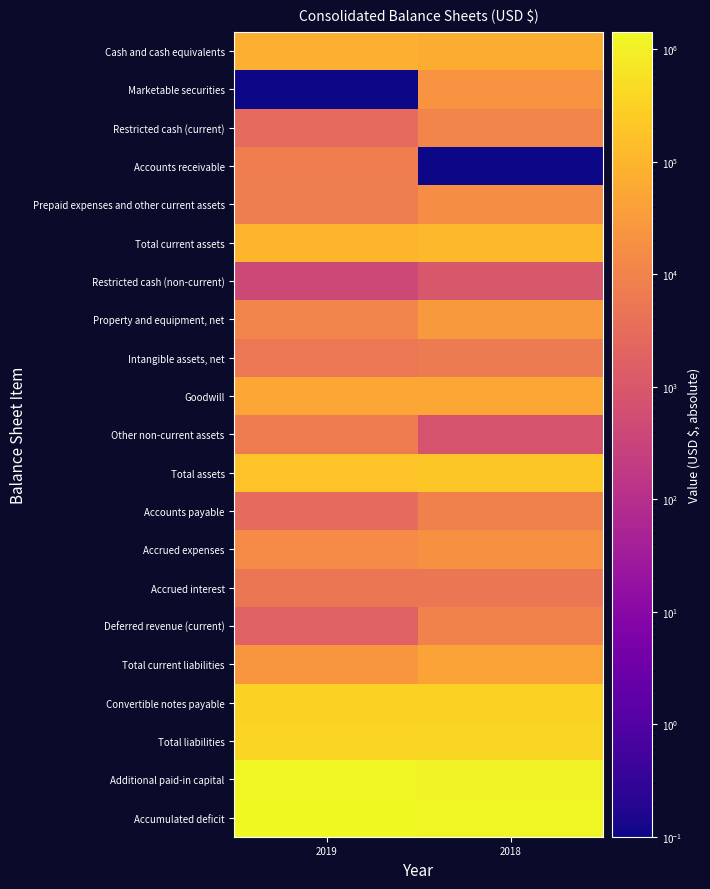

Reading left to right, what are all the values shown in this chart?

Cash and cash equivalents: 2019=78823.0	2018=70154.0
Marketable securities: 2019=0.1	2018=21980.0
Restricted cash (current): 2019=2947.0	2018=10847.0
Accounts receivable: 2019=7500.0	2018=0.1
Prepaid expenses and other current assets: 2019=7977.0	2018=16295.0
Total current assets: 2019=97247.0	2018=119276.0
Restricted cash (non-current): 2019=410.0	2018=958.0
Property and equipment, net: 2019=11445.0	2018=28426.0
Intangible assets, net: 2019=5581.0	2018=6541.0
Goodwill: 2019=51154.0	2018=51967.0
Other non-current assets: 2019=7120.0	2018=810.0
Total assets: 2019=172957.0	2018=207978.0
Accounts payable: 2019=2910.0	2018=9301.0
Accrued expenses: 2019=14867.0	2018=19550.0
Accrued interest: 2019=5078.0	2018=5078.0
Deferred revenue (current): 2019=1678.0	2018=10010.0
Total current liabilities: 2019=25795.0	2018=45539.0
Convertible notes payable: 2019=320611.0	2018=319187.0
Total liabilities: 2019=358974.0	2018=375913.0
Additional paid-in capital: 2019=1260551.0	2018=1144621.0
Accumulated deficit: 2019=1431801.0	2018=1299107.0